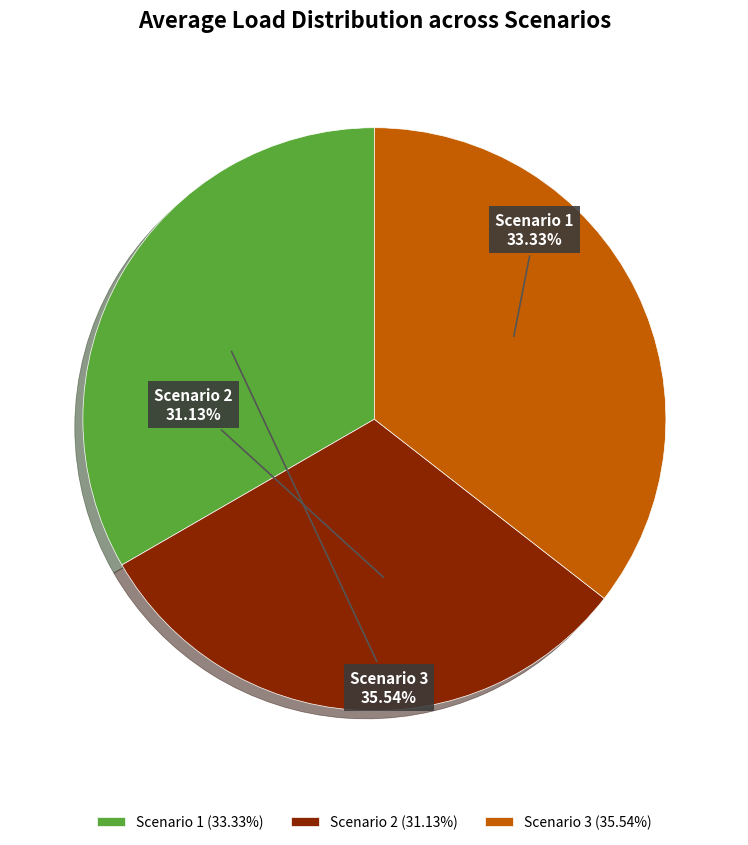

To the nearest percent, what is the combined percentage of Scenario 3 and Scenario 1?

69%